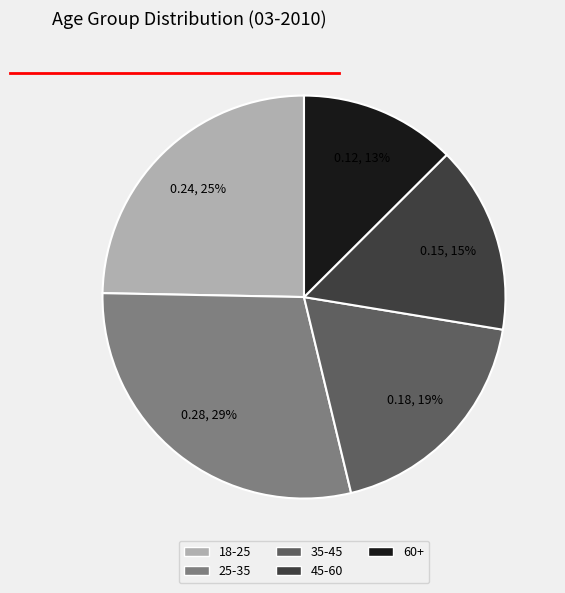

Count the number of slices in the pie.

5